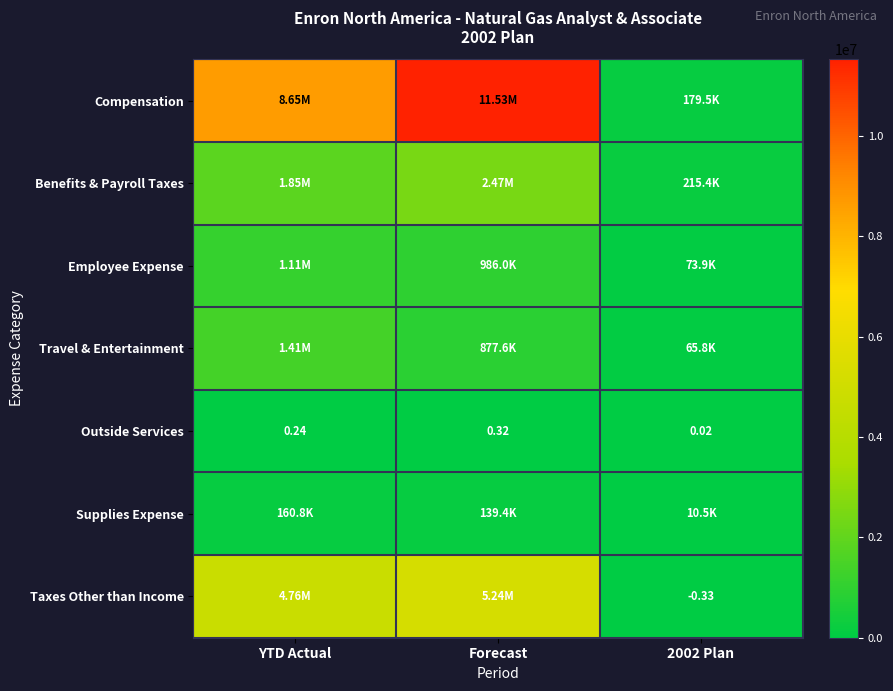

At how many categories does at least one series exceed 1756296?

2